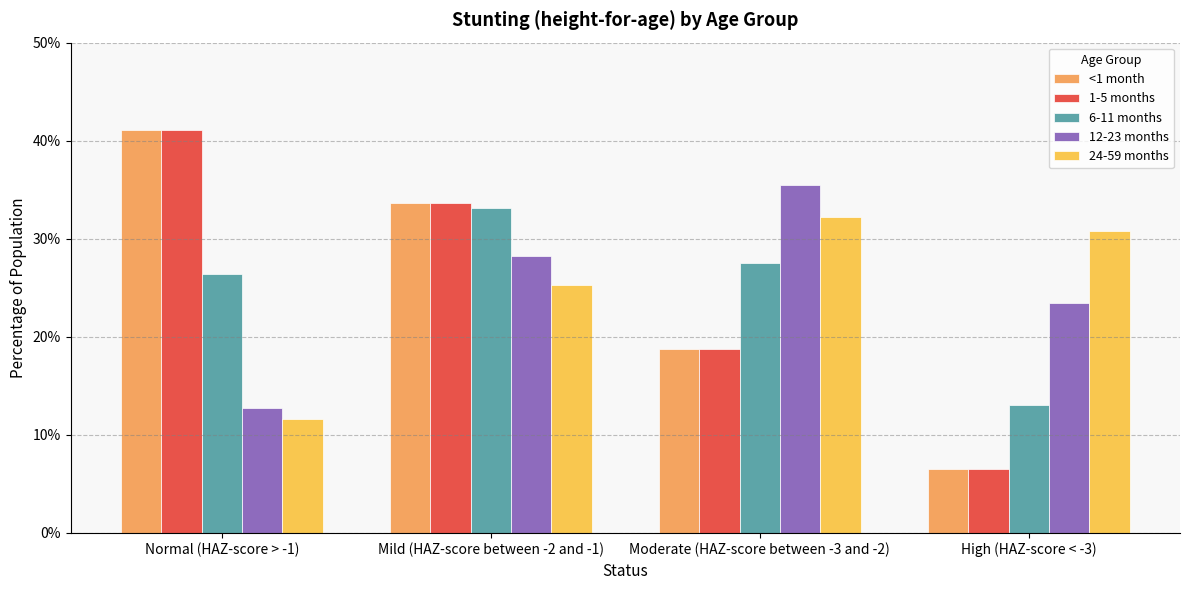

What are all the series names shown in the legend?

<1 month, 1-5 months, 6-11 months, 12-23 months, 24-59 months